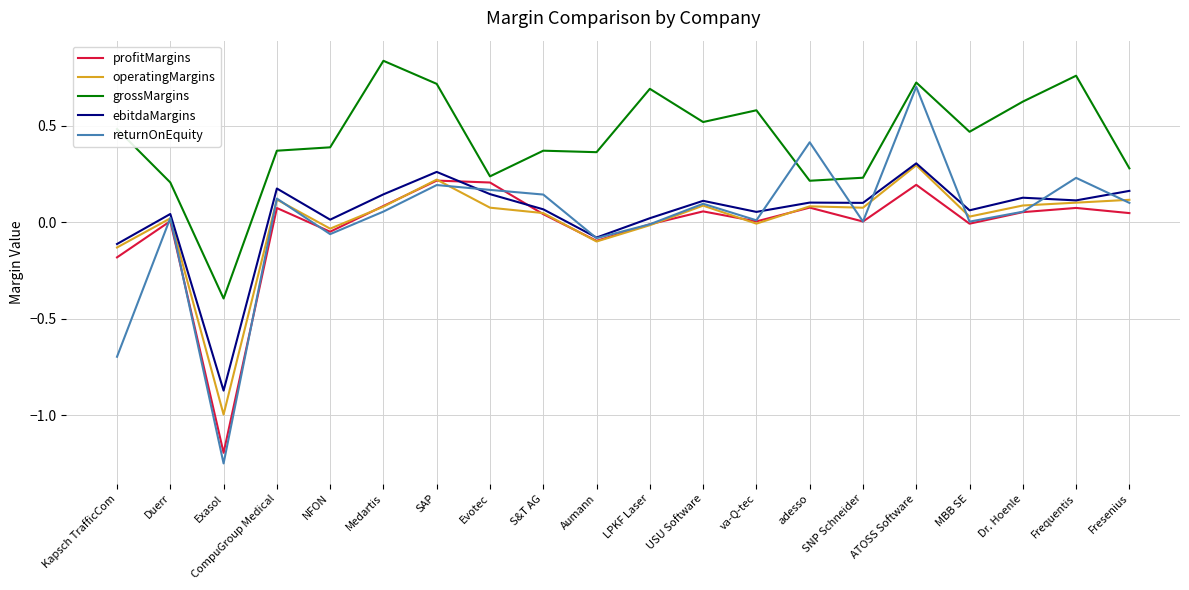

Is it true that operatingMargins equals -0.1 at Aumann?

True